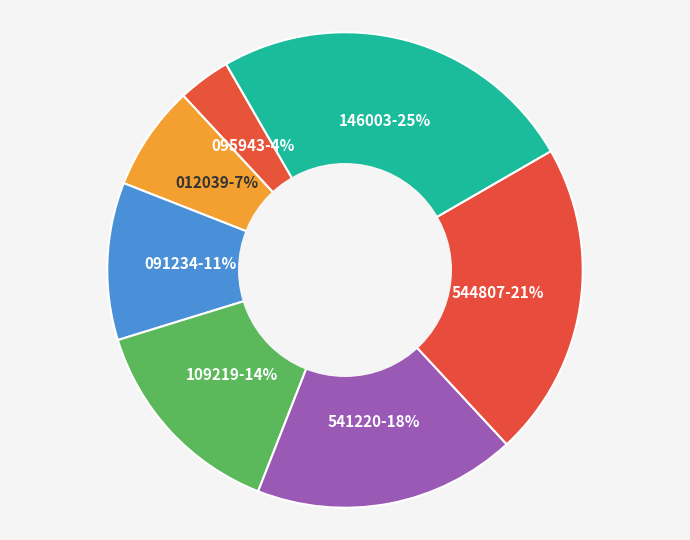

How many segments does this pie chart have?

7